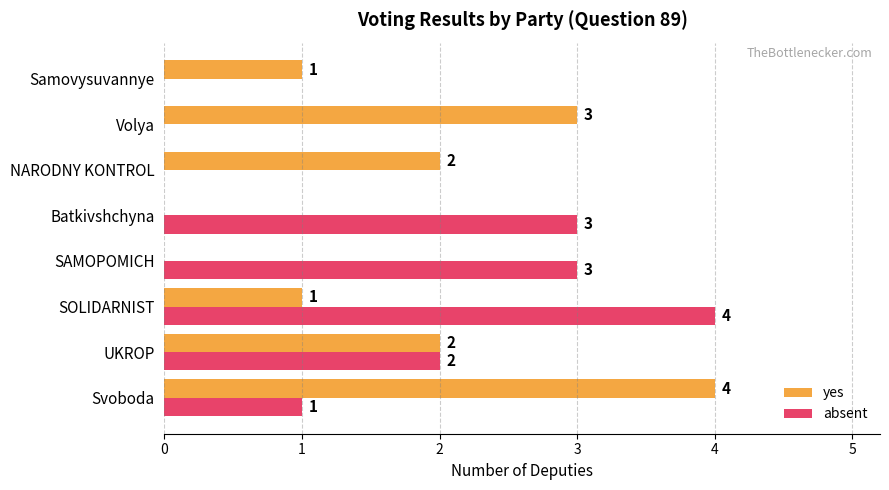

Which series changed the most between UKROP and Batkivshchyna?

yes